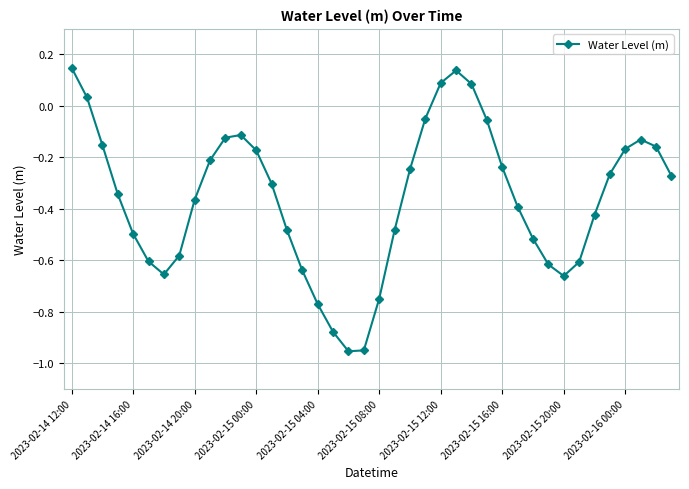

How many points are higher than both their immediate neighbors (excluding endpoints)?

3